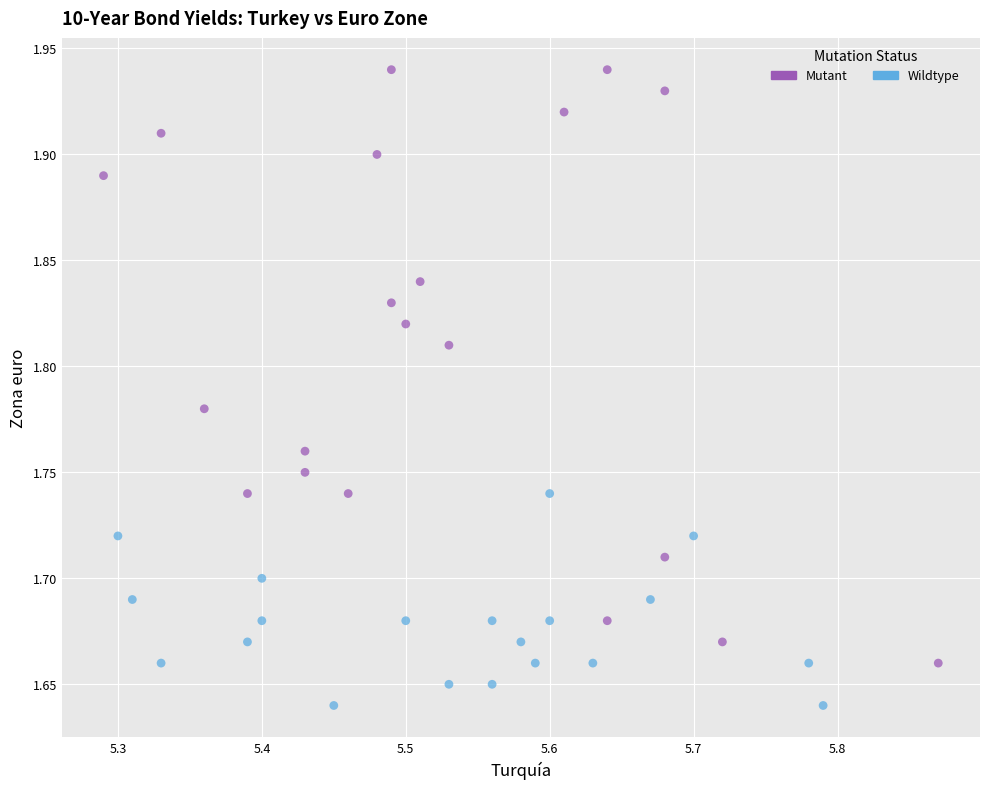

What are all the series names shown in the legend?

Mutant, Wildtype